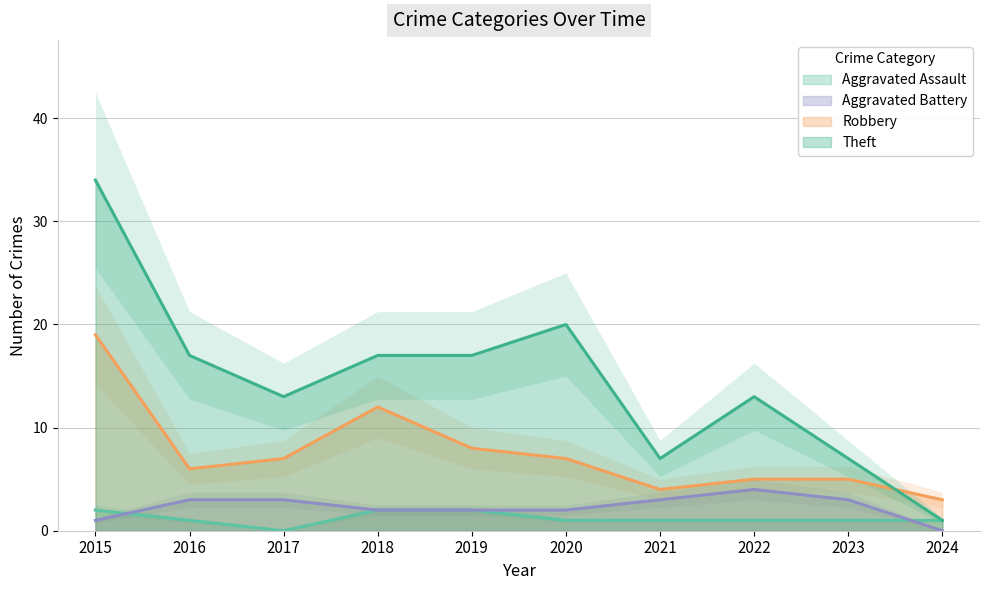

How many data points in Robbery are less than 7?

5